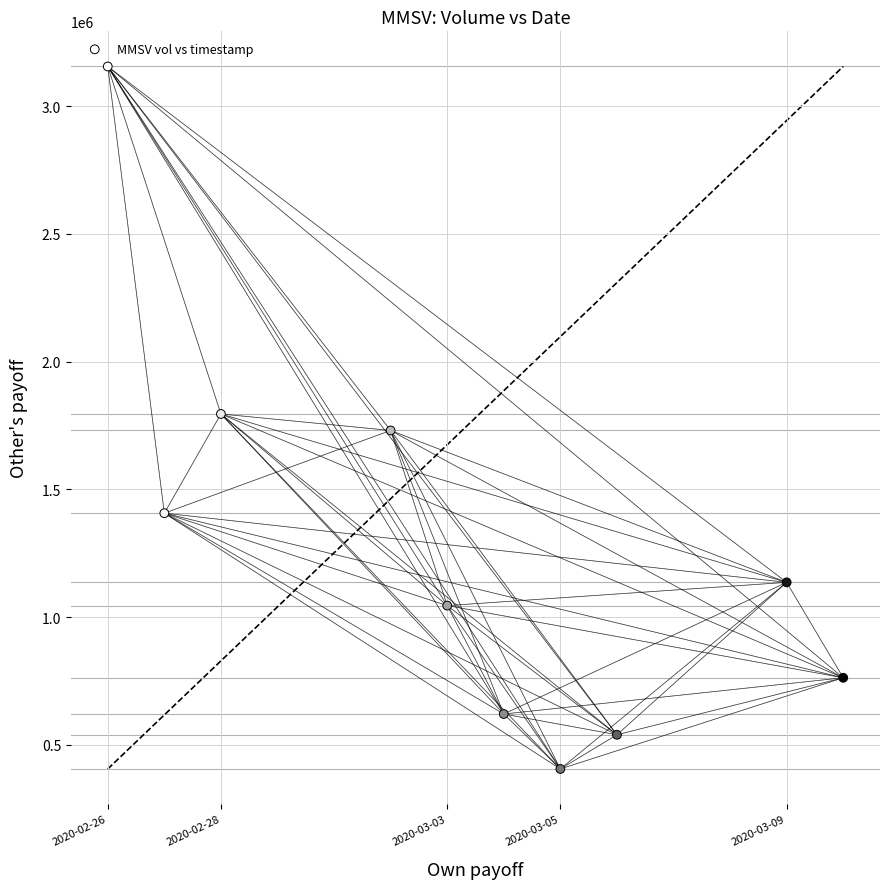

What is the range of X values (max minus min)?

1123200